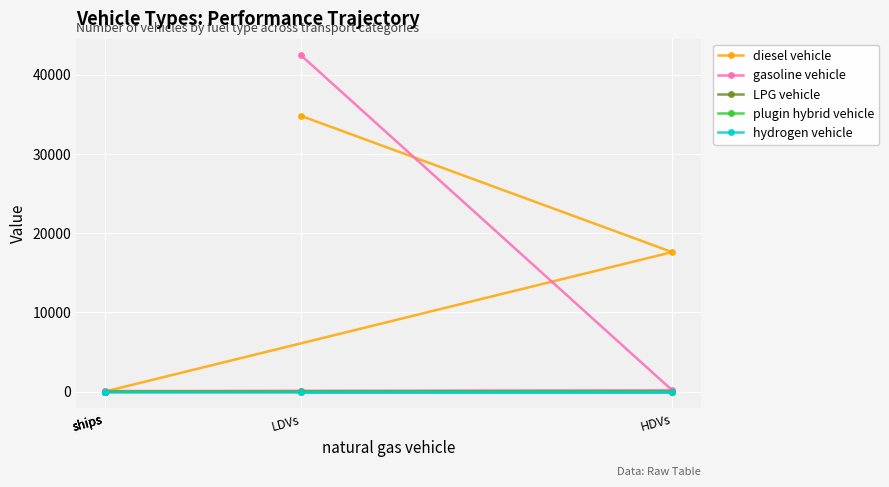

What is the label of the 4th point from the left?

ships